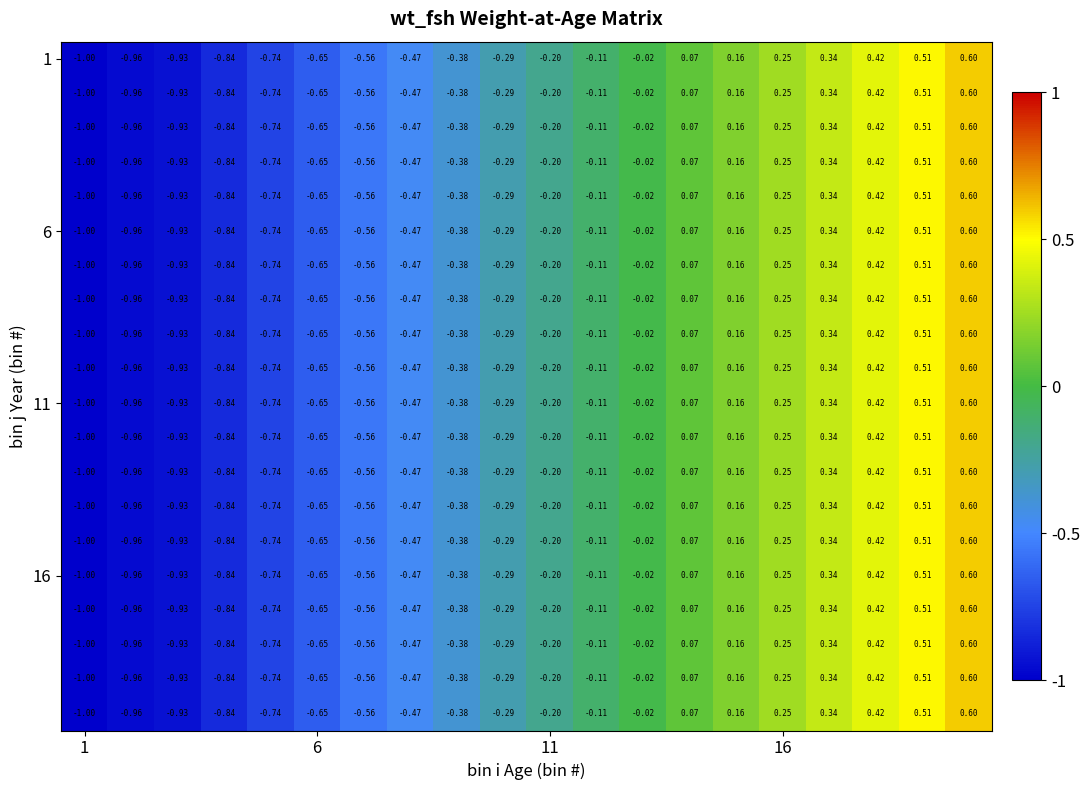

Count the number of categories in the chart.

20